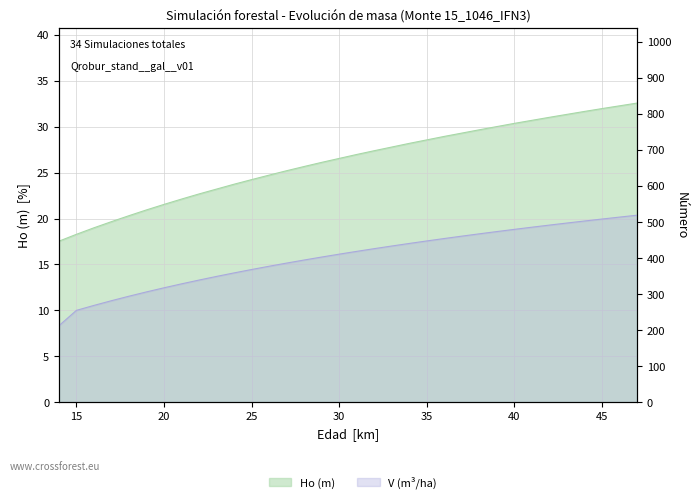

What is the minimum value shown in the chart?

17.5